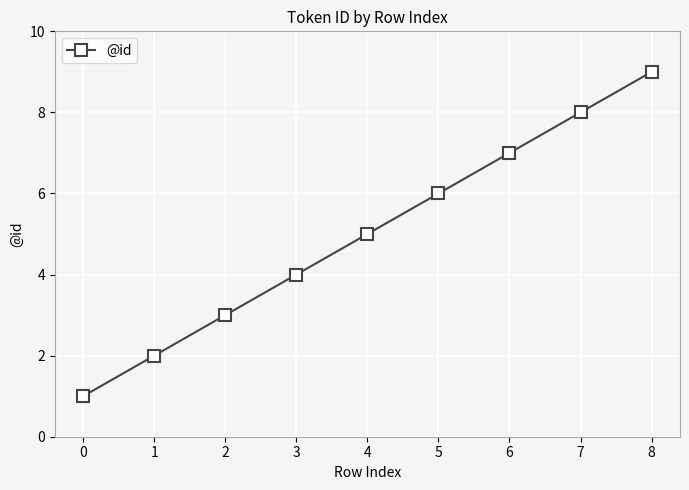

What is the greatest value displayed?

9